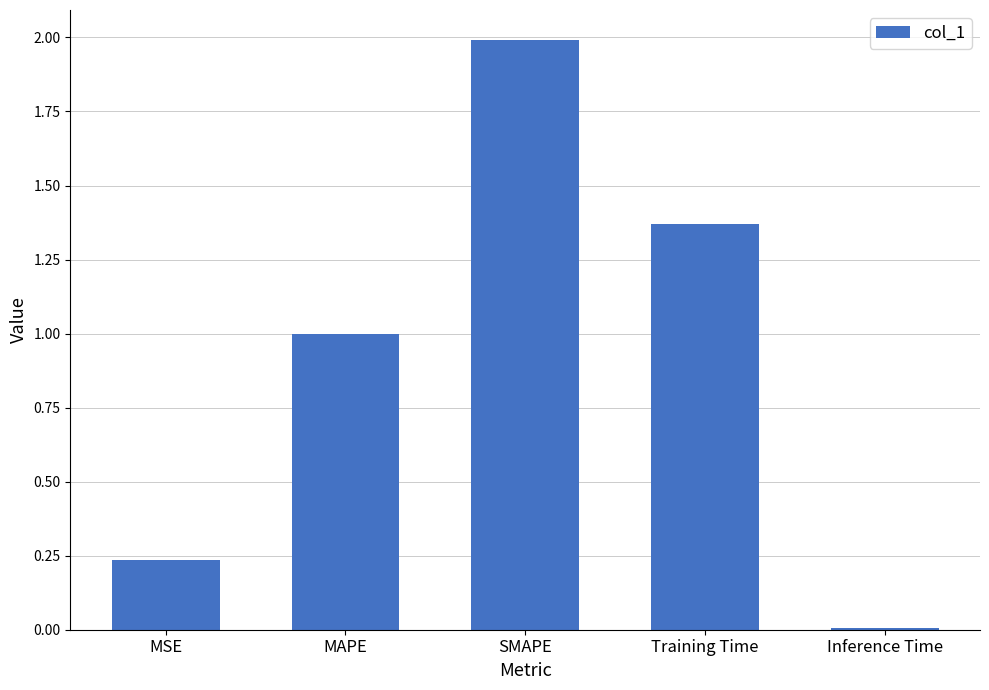

What is the difference between the maximum and minimum values?

2.0